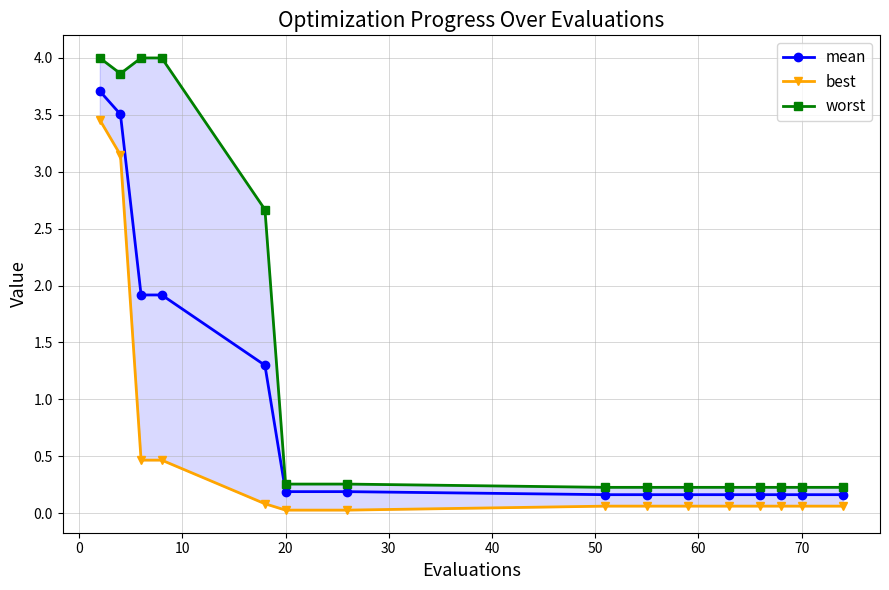

Count the number of categories in the chart.

15